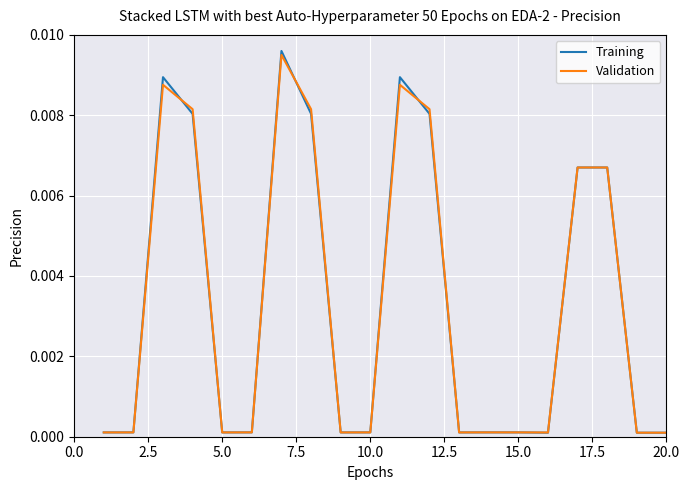

Which series has the widest spread of values?

Training